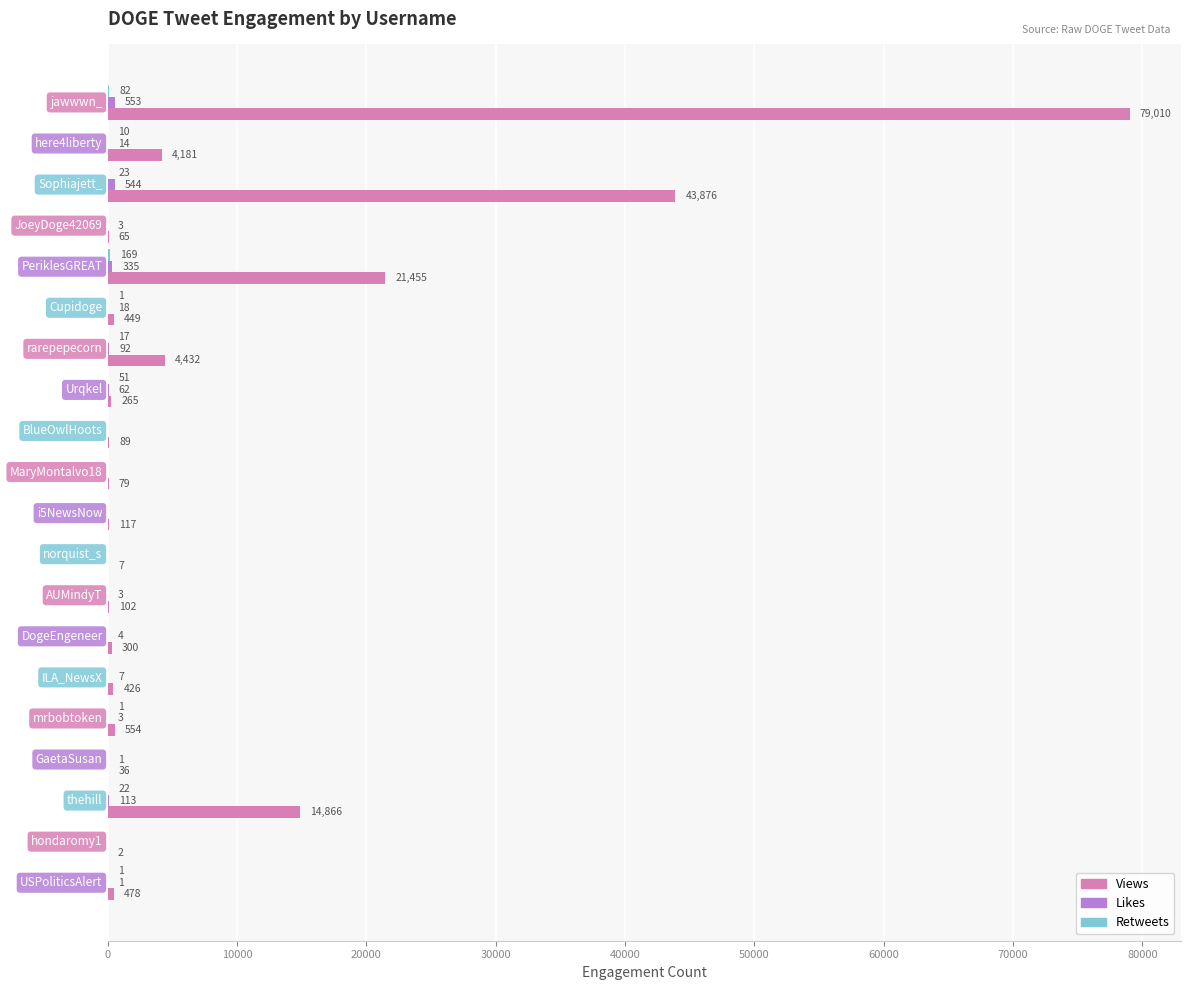

Count the number of categories in the chart.

20